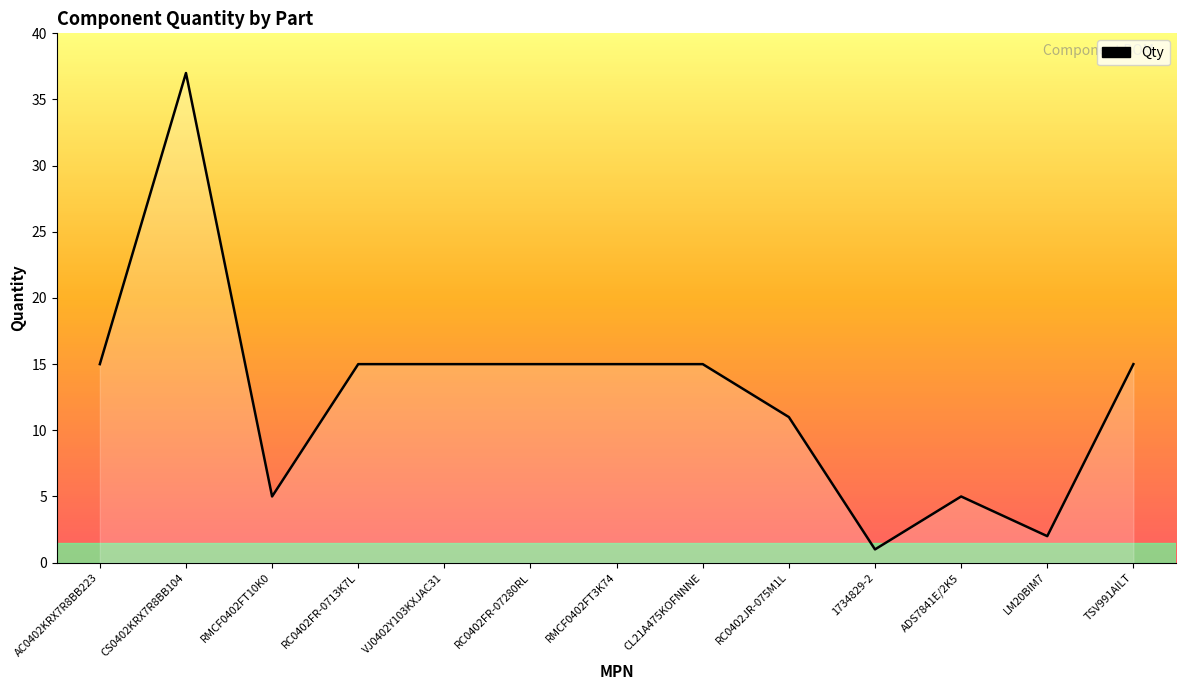

Which category has the lowest value across all series?

1734829-2